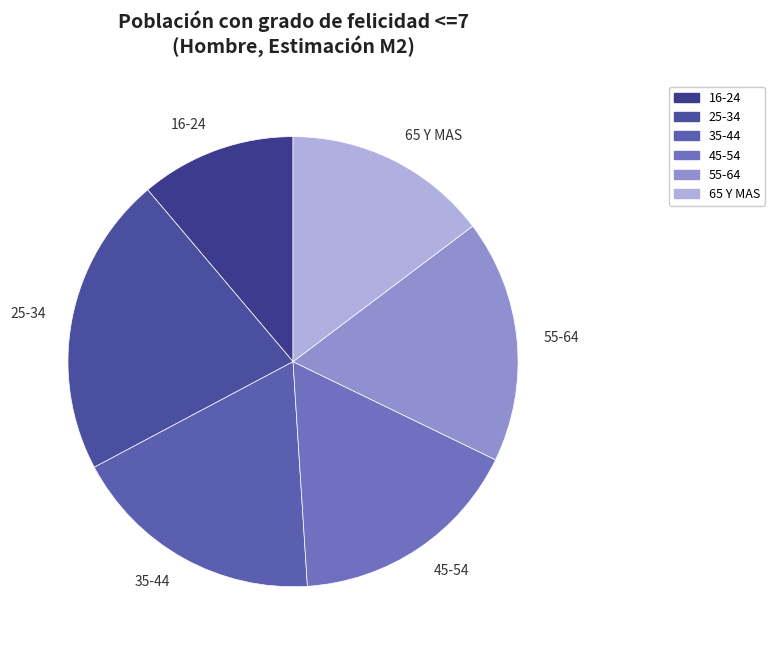

Rank the categories by value from highest to lowest.

25-34, 35-44, 55-64, 45-54, 65 Y MAS, 16-24